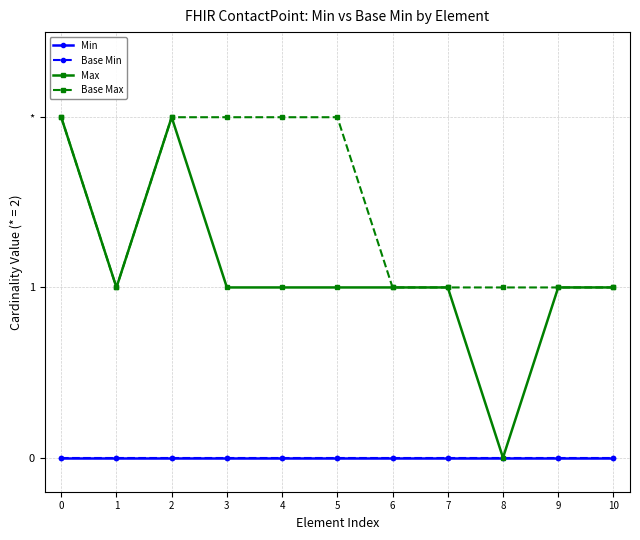

What is the difference between the maximum and minimum values in the Max series?

2